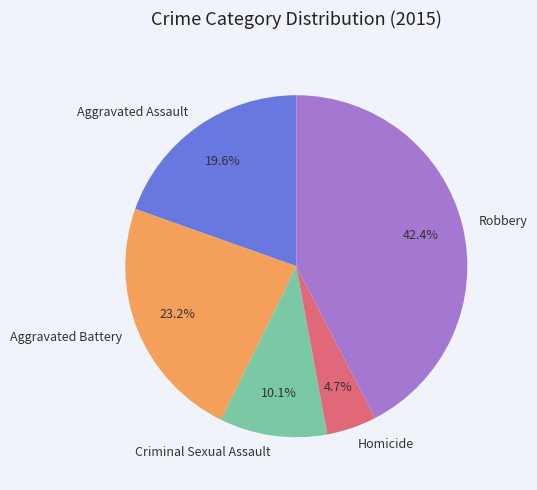

Approximately how many times larger is the value at Homicide compared to Aggravated Battery?

0.2